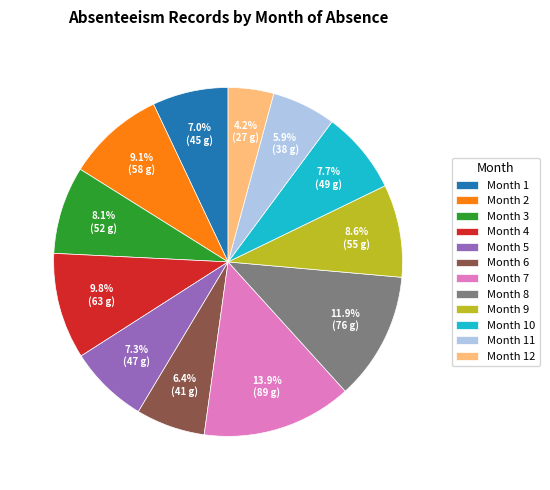

Which has a higher value, Month 4 or Month 11?

Month 4